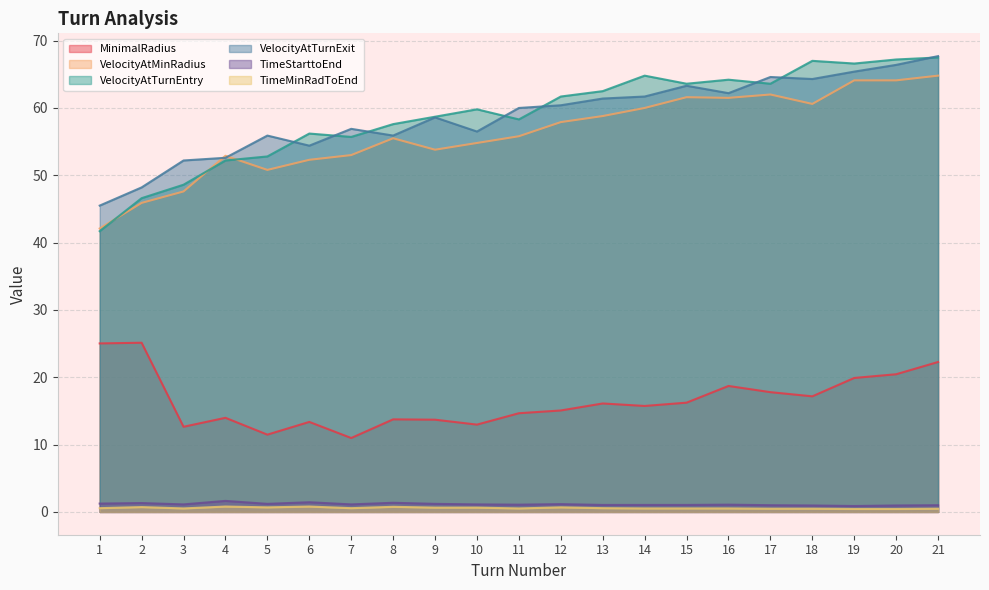

What is the sum of the MinimalRadius values at 5 and 14?

27.2